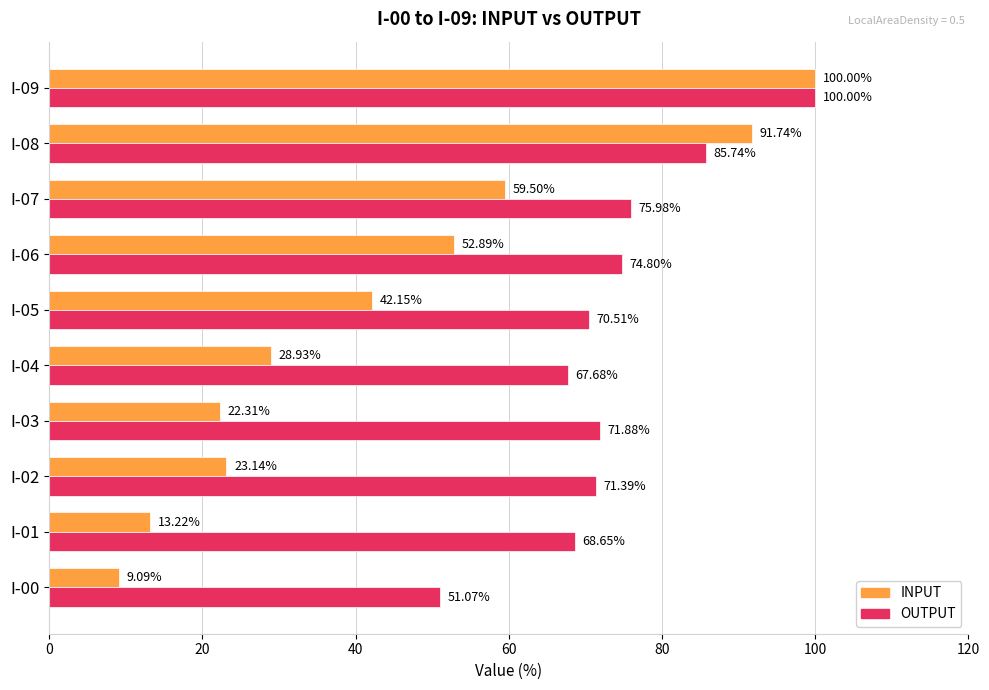

Between I-00 and I-06, which series saw the biggest shift?

INPUT